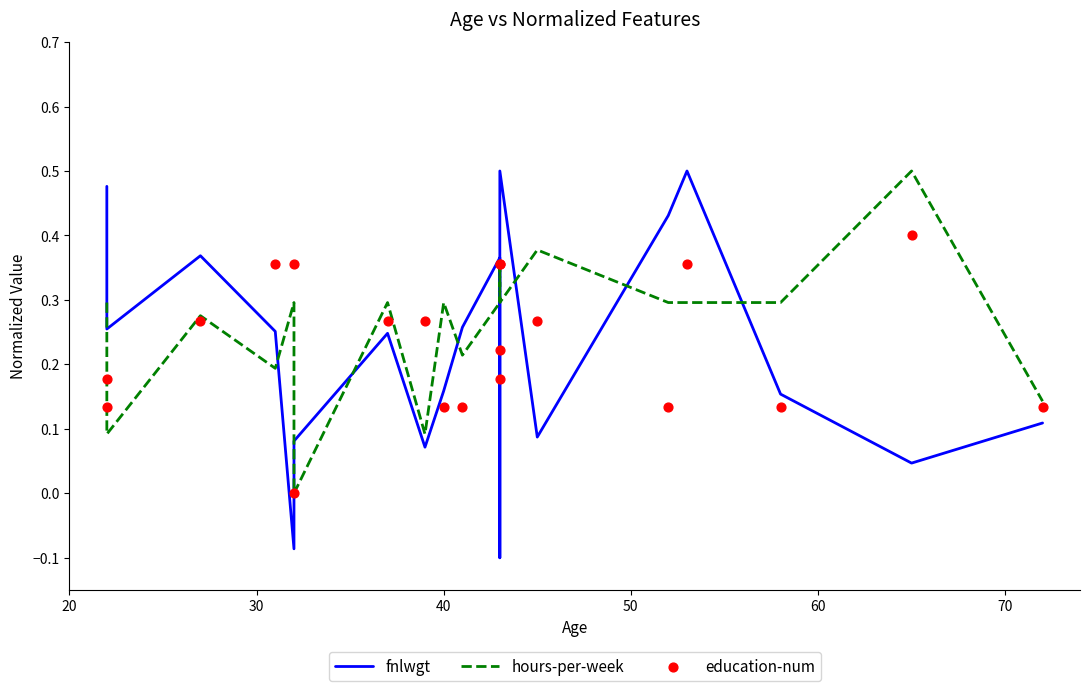

Which series reaches the minimum Y coordinate?

fnlwgt